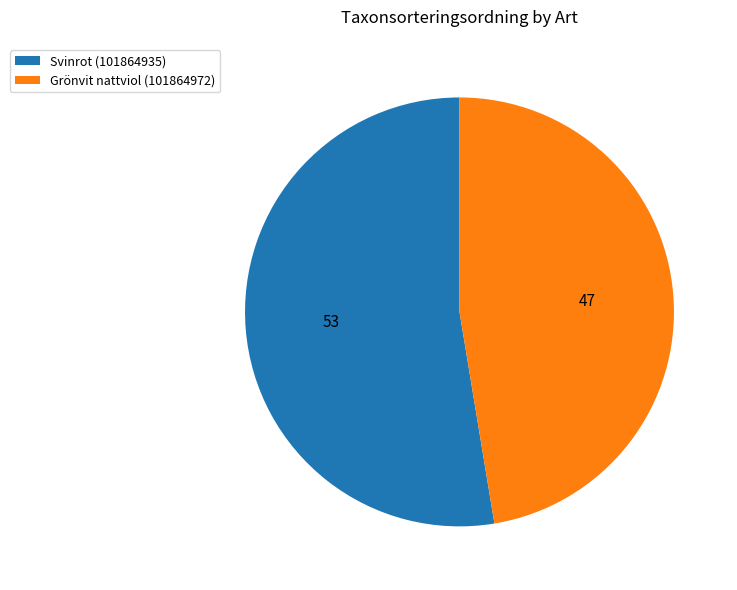

Approximately how many times larger is the value at Svinrot (101864935) compared to Grönvit nattviol (101864972)?

1.1